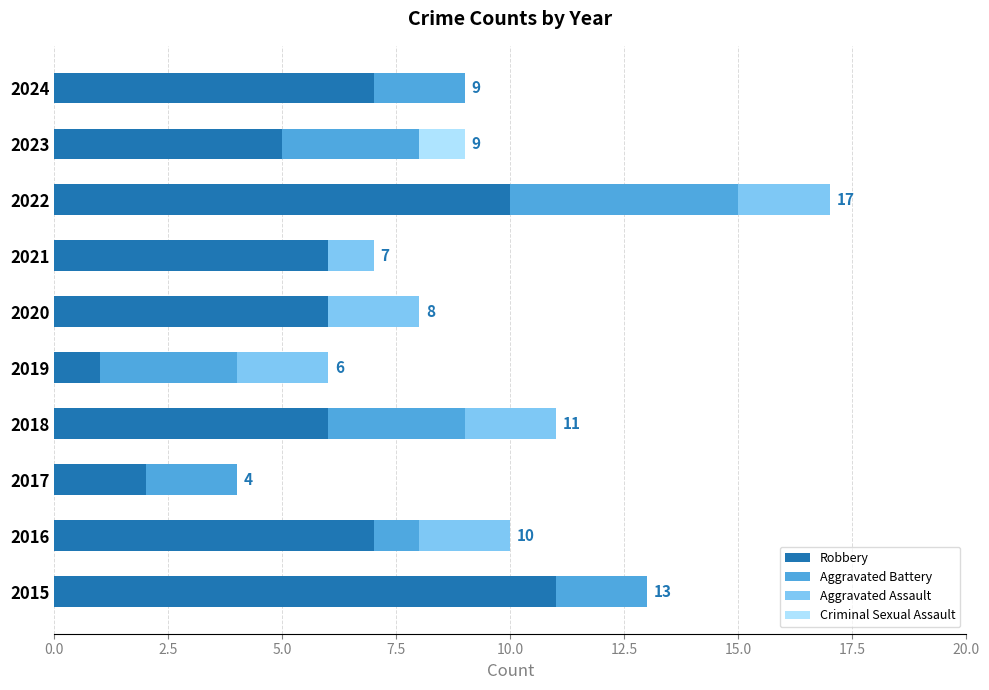

What is the sum of all Robbery values?

61